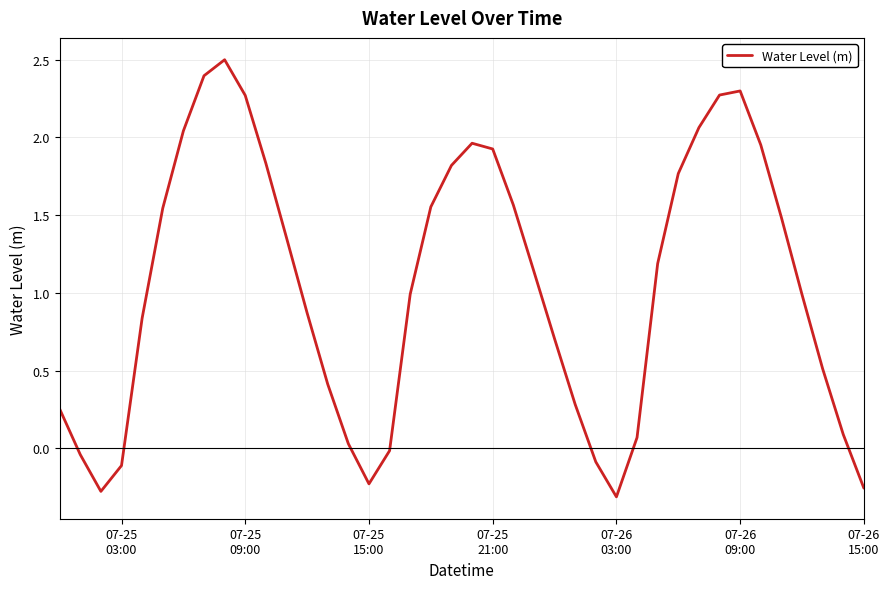

What is the greatest value displayed?

2.5